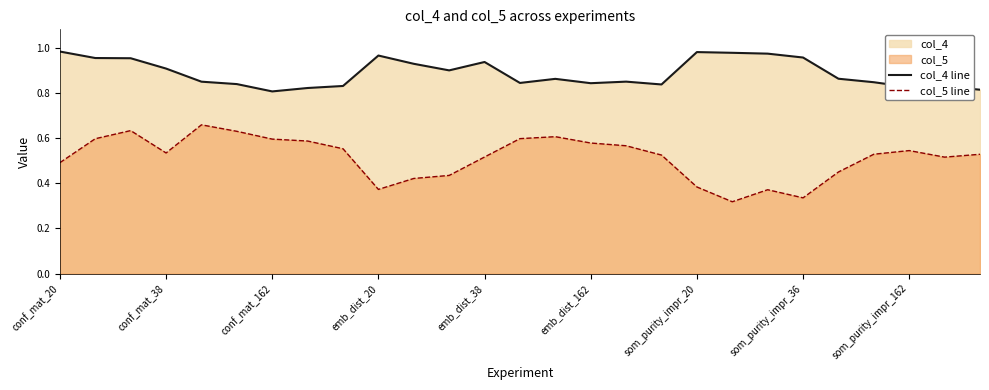

What is the average value of the col_5 line series?

0.5